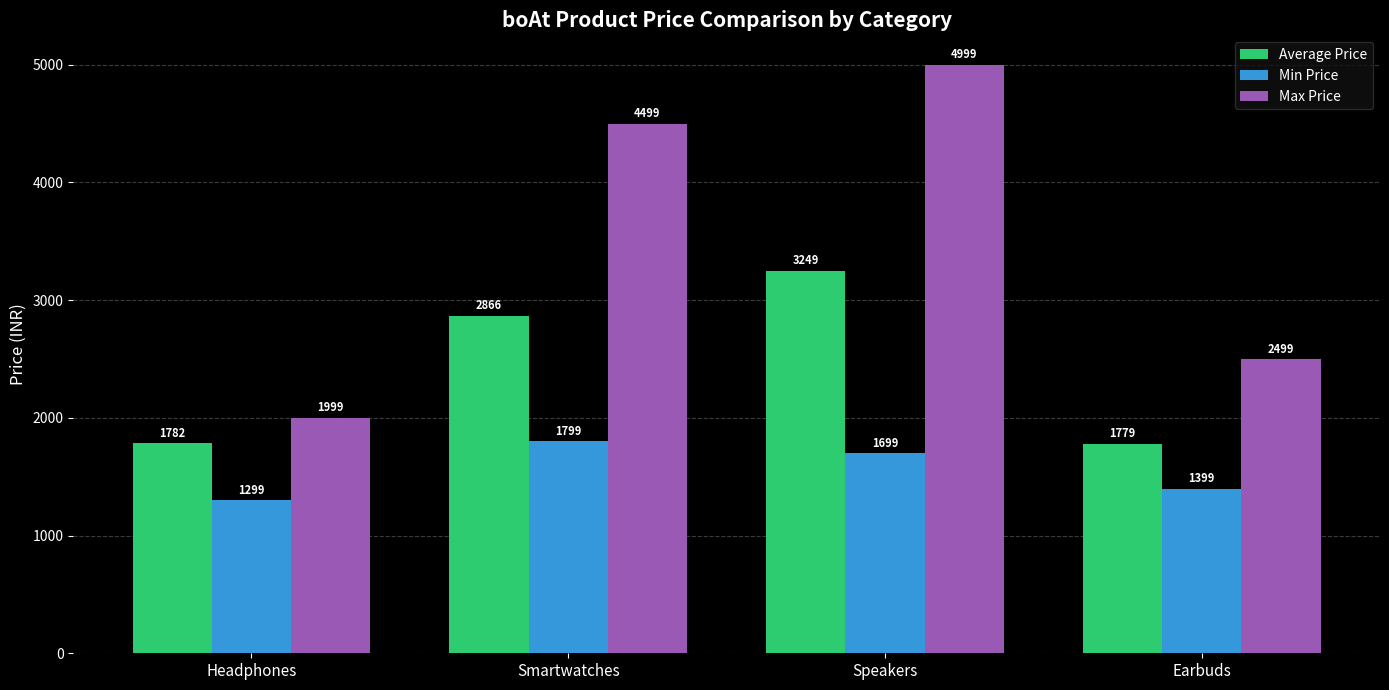

How many values in the Max Price series are below 4499?

2